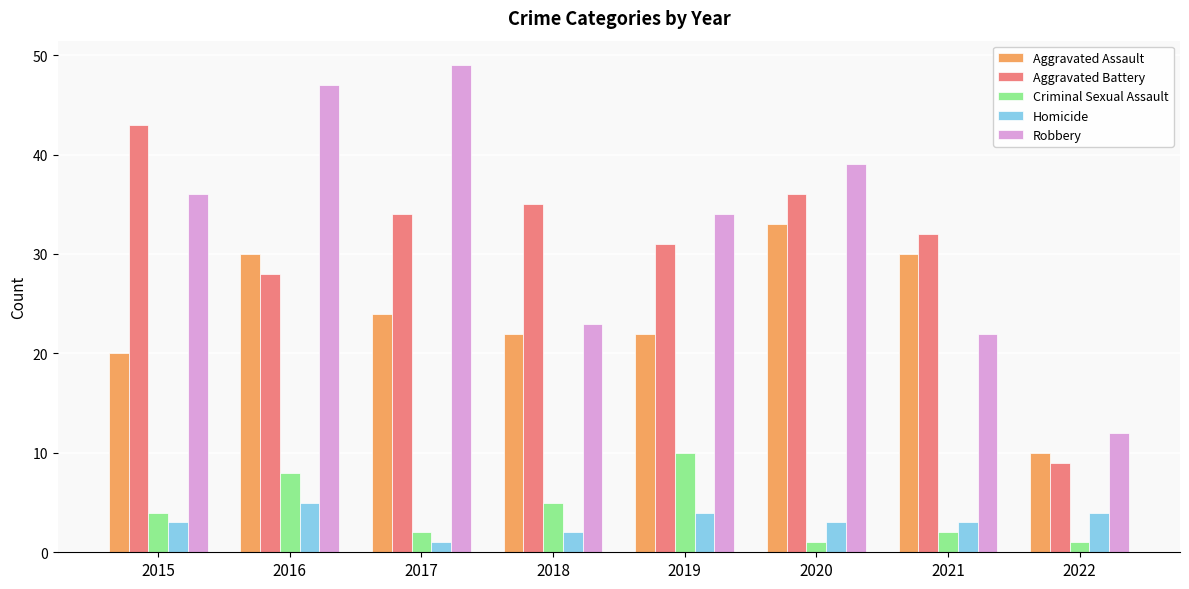

Between 2017 and 2020, which series saw the biggest shift?

Robbery